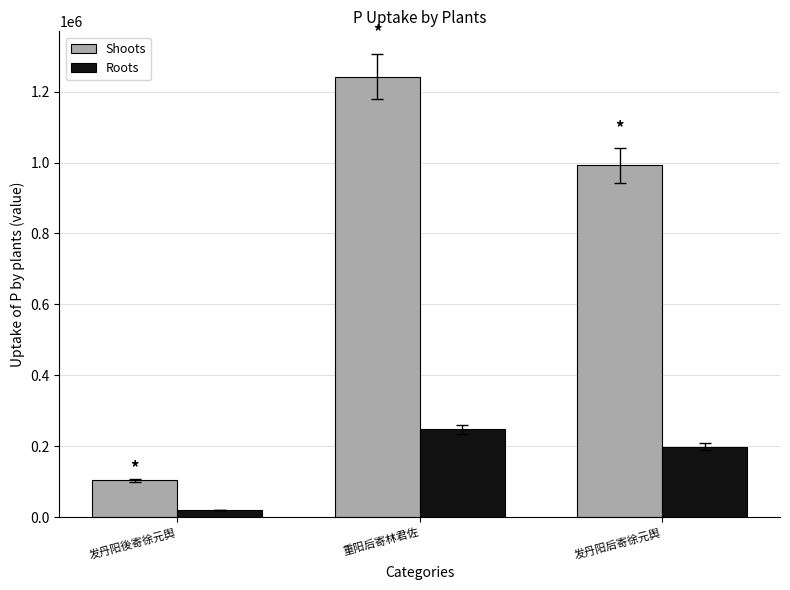

Which series changed the most between 重阳后寄林君佐 and 发丹阳后寄徐元舆?

Shoots